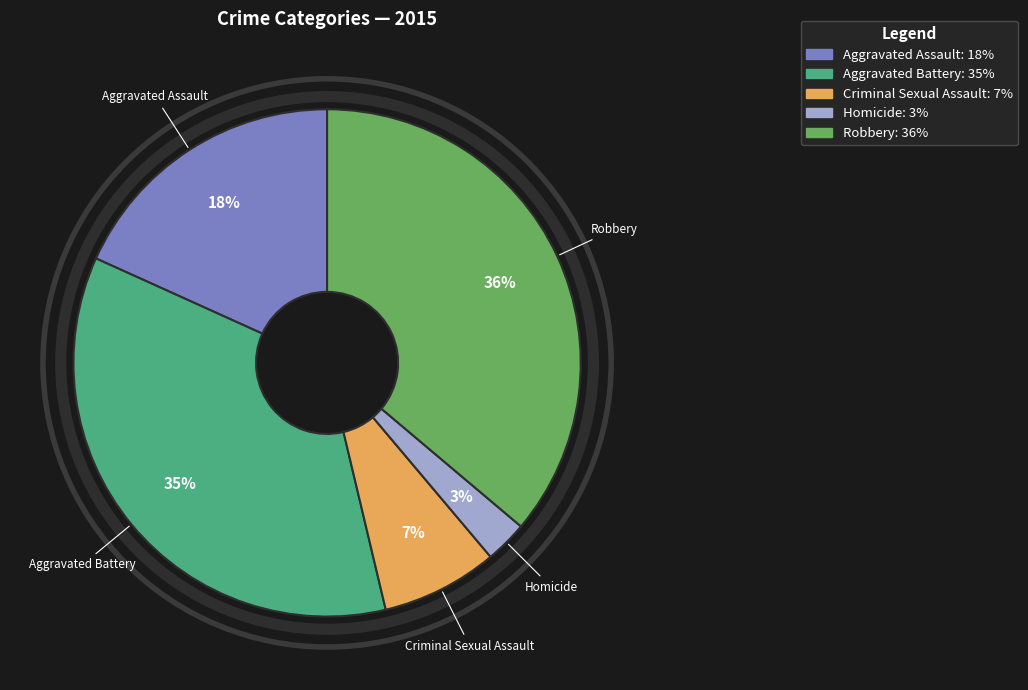

Rank the categories by value from highest to lowest.

Robbery, Aggravated Battery, Aggravated Assault, Criminal Sexual Assault, Homicide